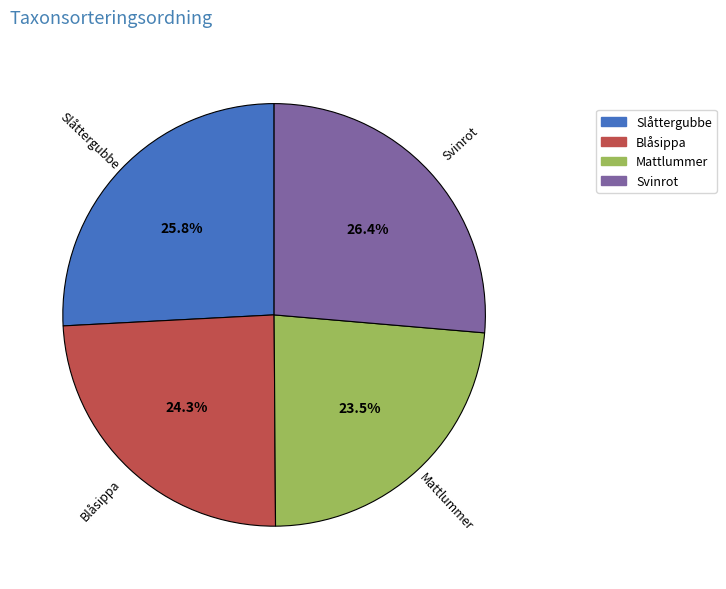

Is it true that Slåttergubbe is 26% of the pie?

True